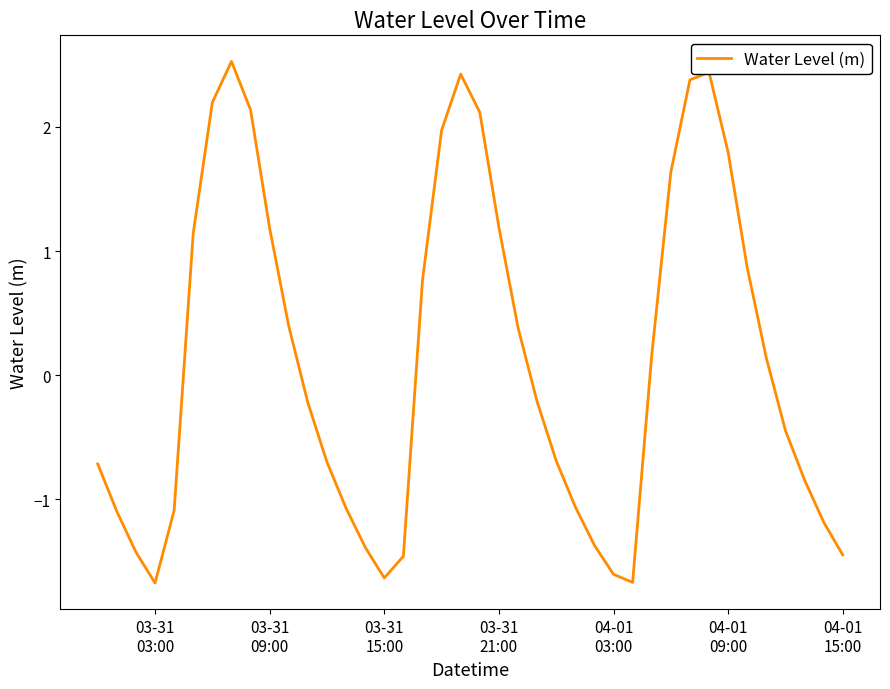

What is the difference between the maximum and minimum values?

4.2